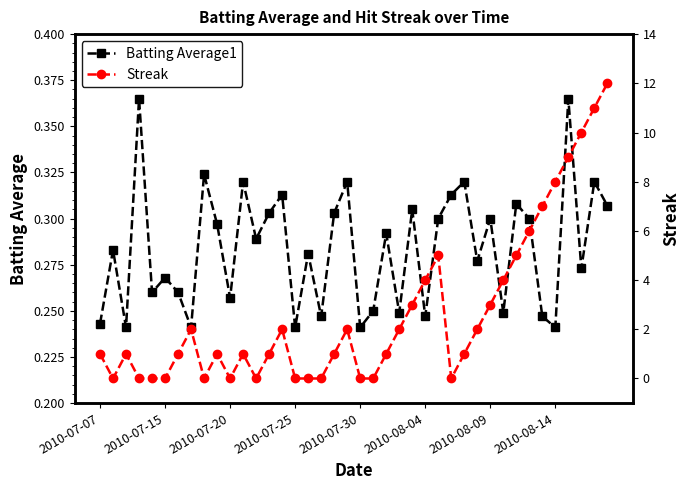

What is the value of the Batting Average1 point at the 25th from the left?

0.3